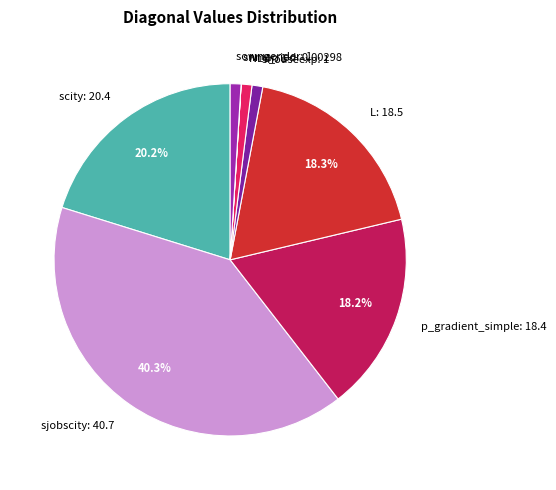

To the nearest percent, what is the difference between the largest and smallest slice percentages?

40%